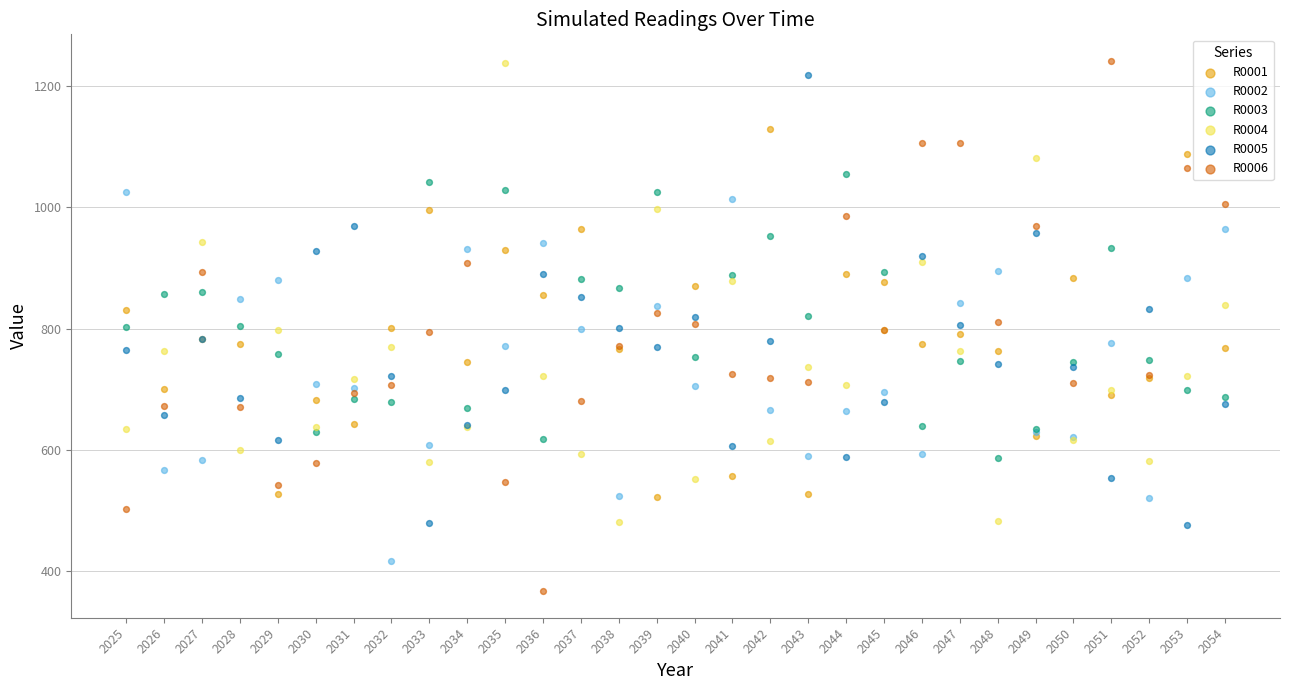

What are all the series names shown in the legend?

R0001, R0002, R0003, R0004, R0005, R0006